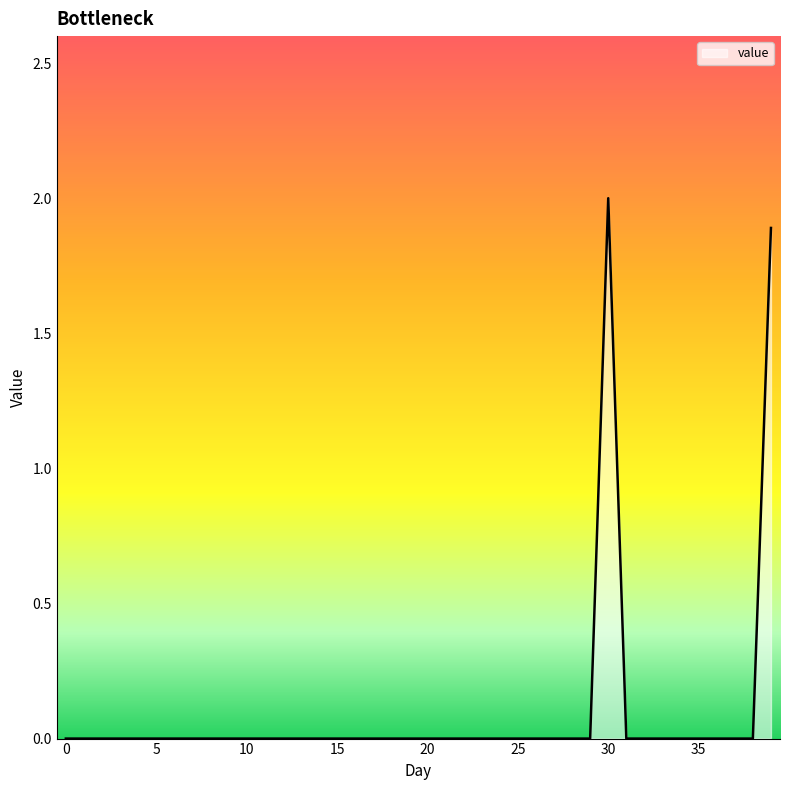

Reading left to right, extract all data points from this chart.

0.0	0.0	0.0	0.0	0.0	0.0	0.0	0.0	0.0	0.0	0.0	0.0	0.0	0.0	0.0	0.0	0.0	0.0	0.0	0.0	0.0	0.0	0.0	0.0	0.0	0.0	0.0	0.0	0.0	0.0	2.0	0.0	0.0	0.0	0.0	0.0	0.0	0.0	0.0	1.9